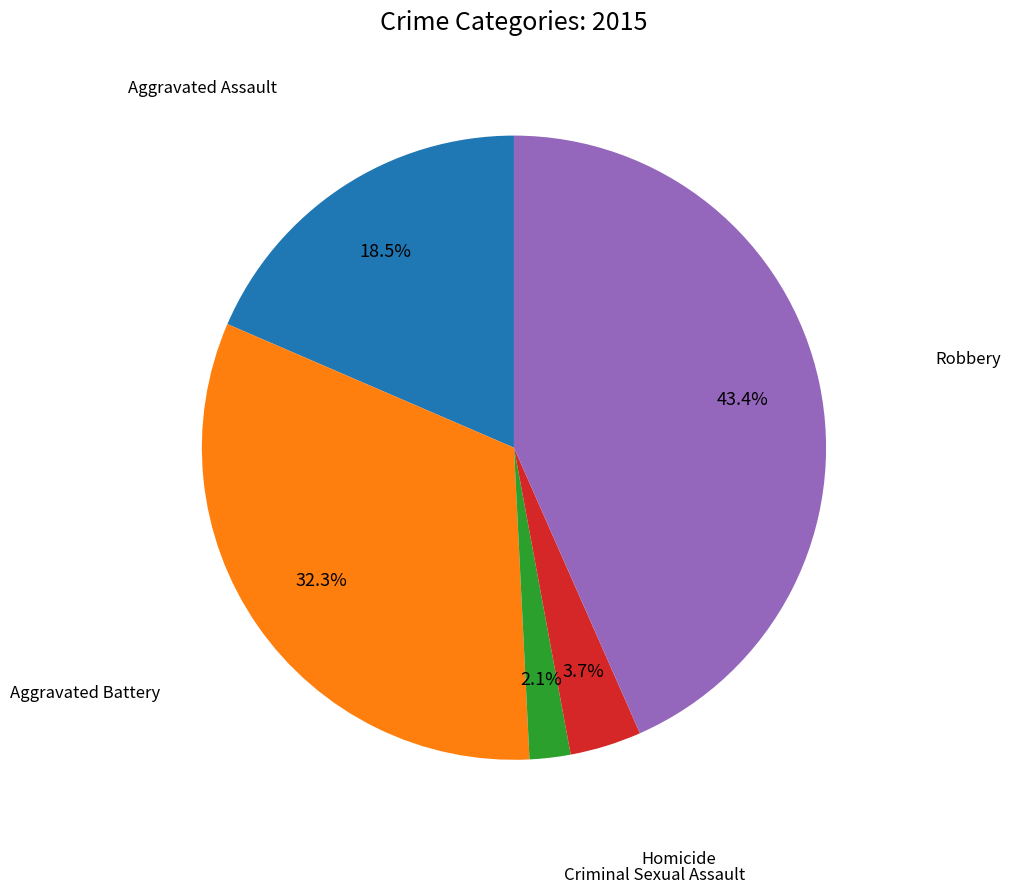

Is there any slice that represents more than half of the pie?

No